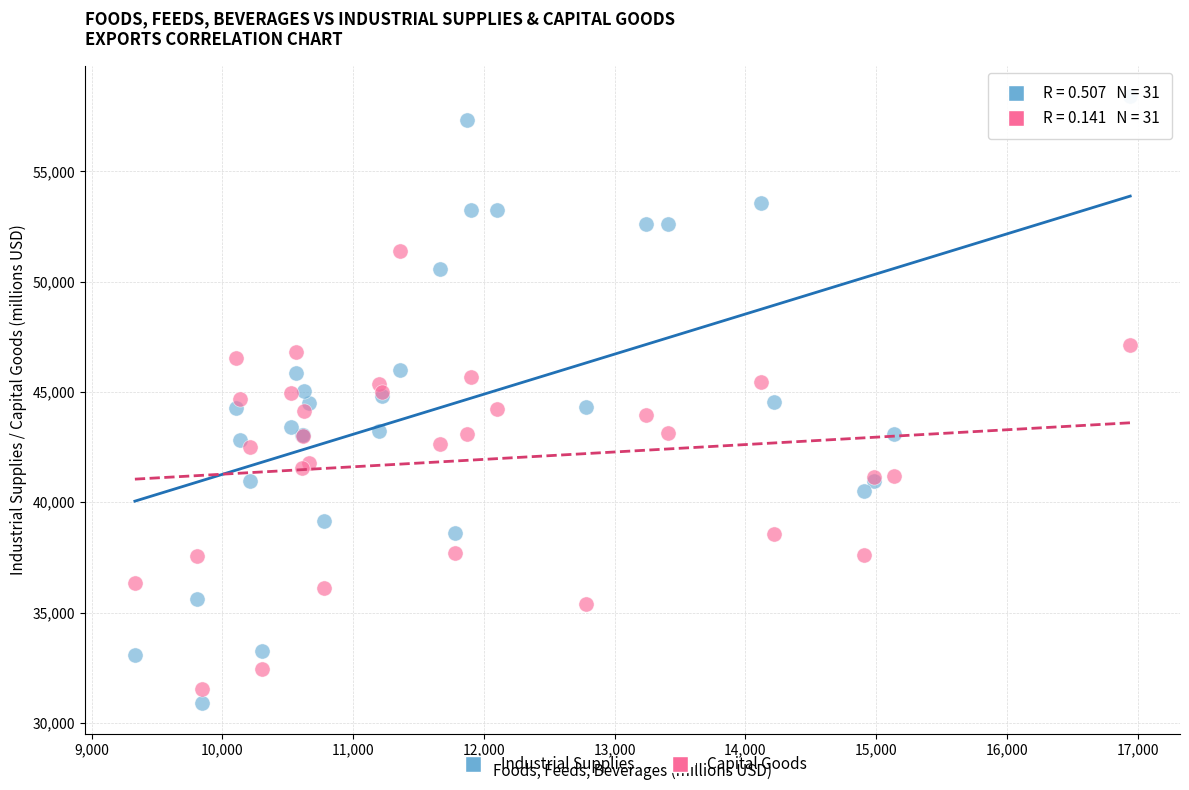

Which series reaches the maximum Y coordinate?

Industrial Supplies